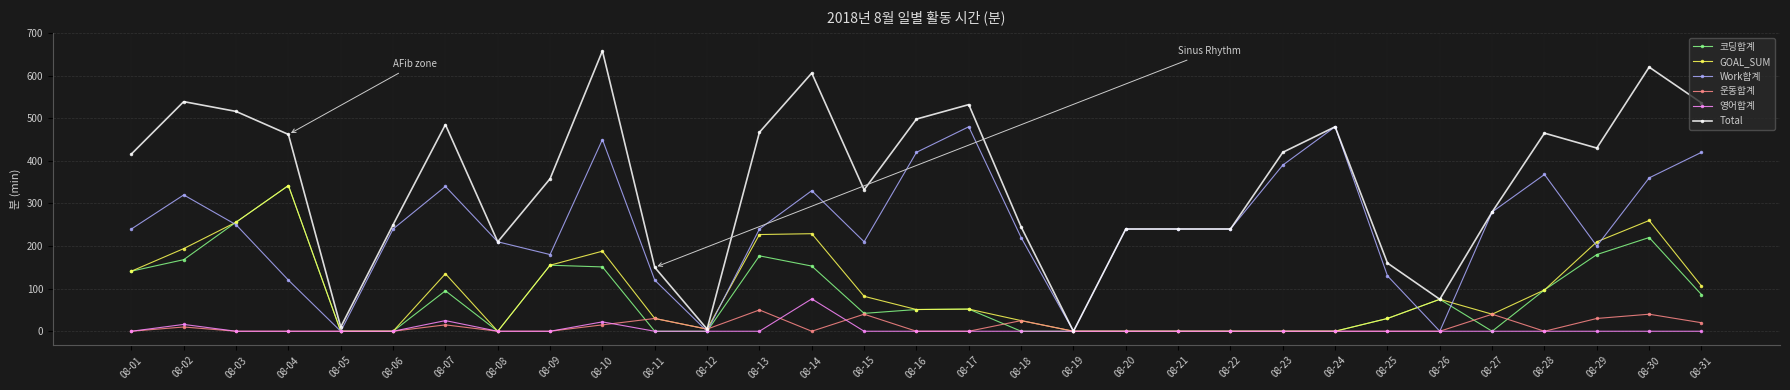

How many lines are shown in the chart?

6